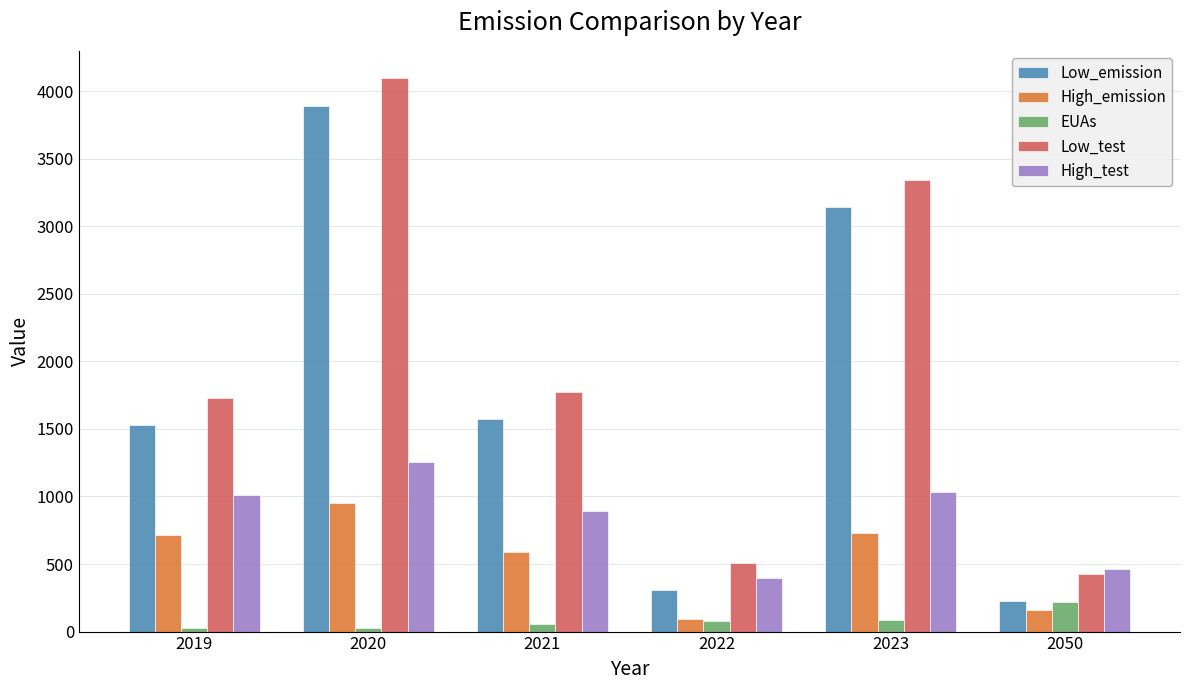

Is it true that High_emission equals 160.2 at 2050?

True